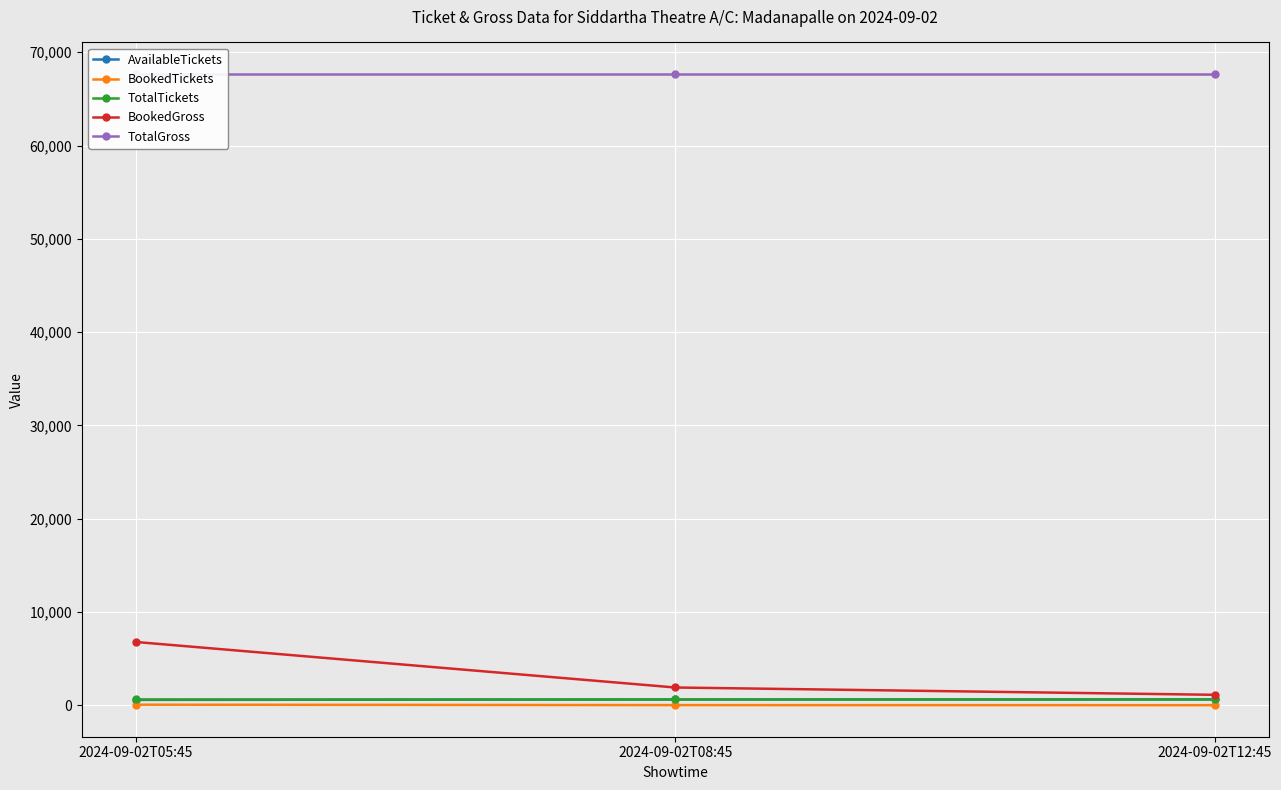

Between 2024-09-02T05:45 and 2024-09-02T08:45, which series saw the biggest shift?

BookedGross